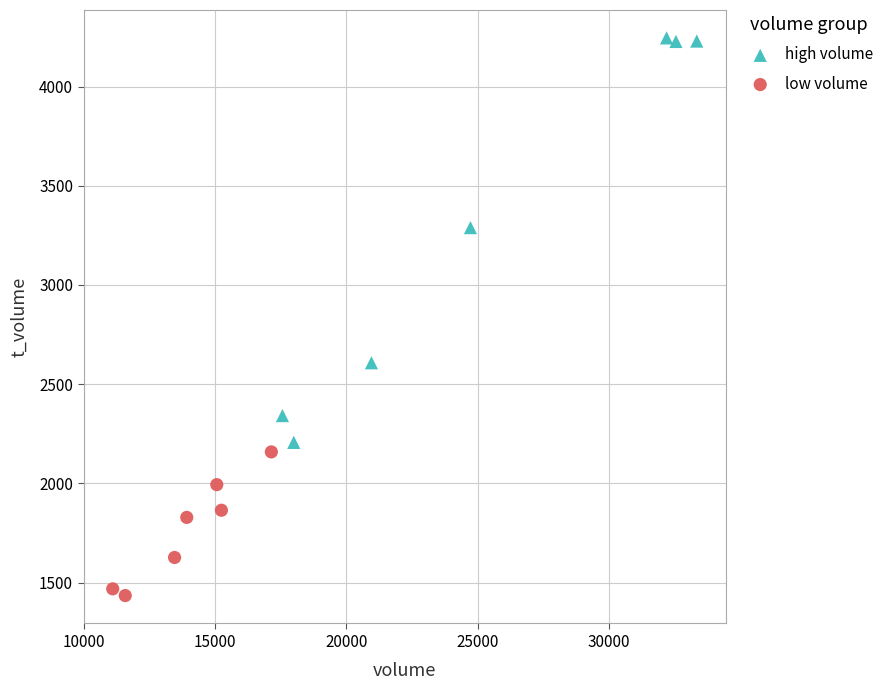

Which series reaches the maximum Y coordinate?

high volume